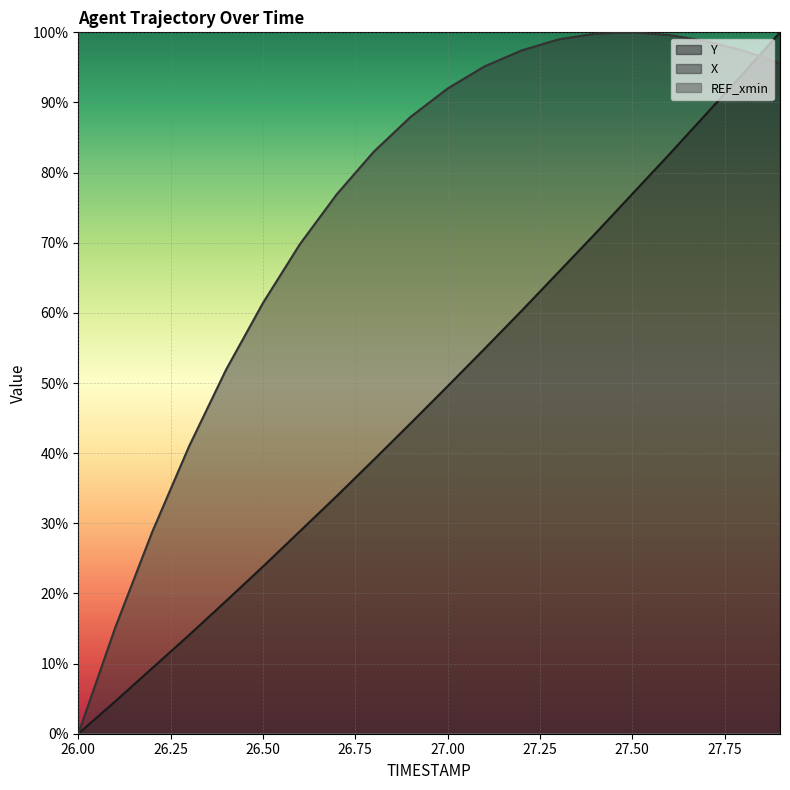

The value of X at 27.8 is 97.4. True or false?

True